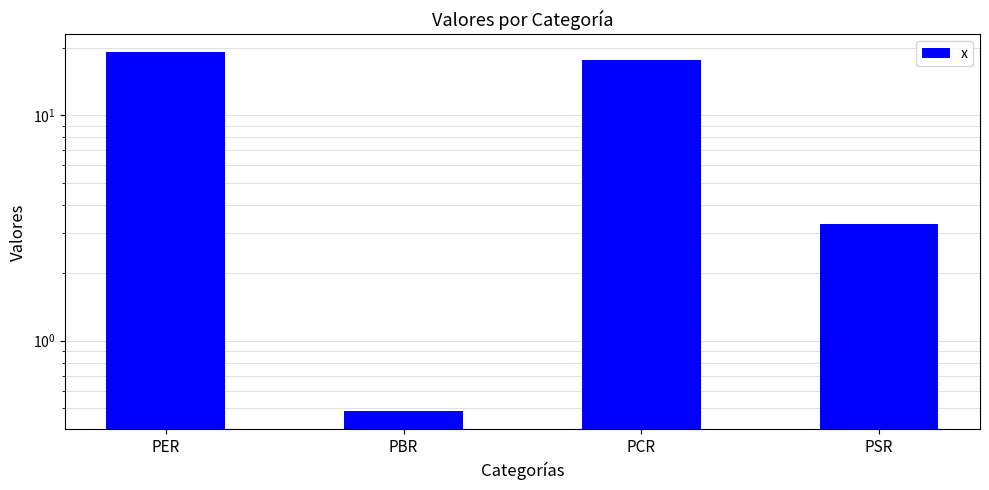

What is the difference between the second highest and second lowest values?

14.4